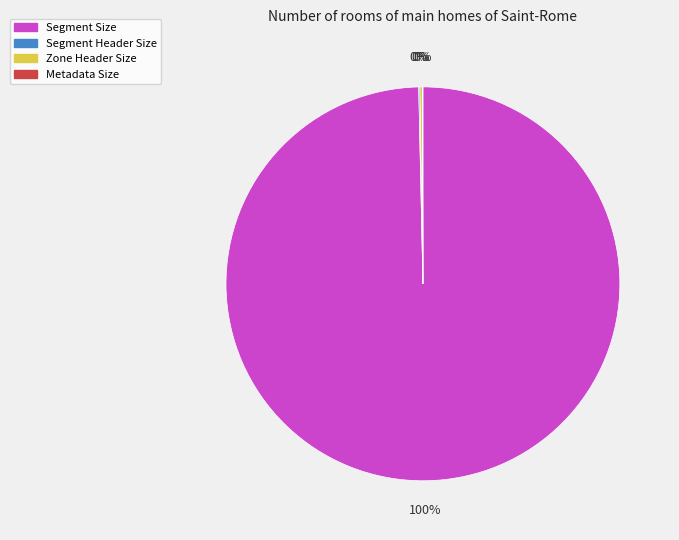

Which slice is the largest?

Segment Size